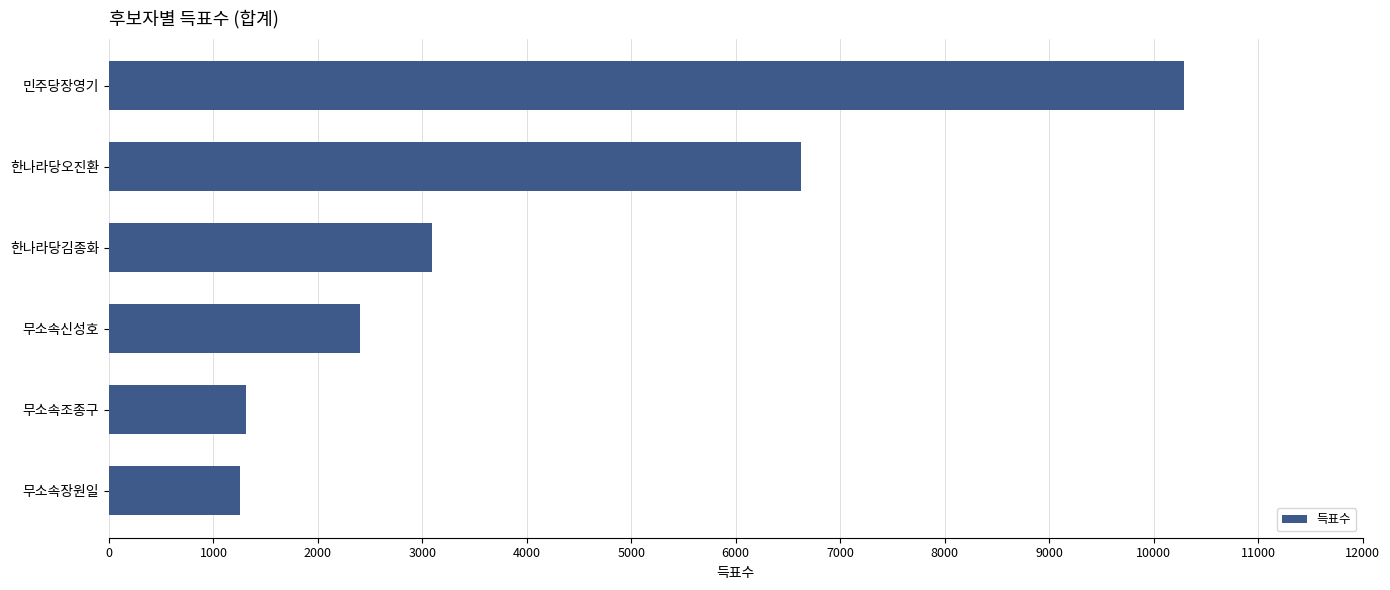

At which label is the value closest to 5773?

한나라당오진환